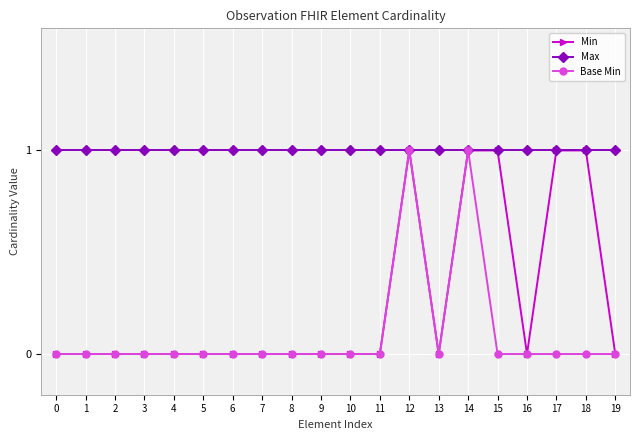

The value of Base Min at 13 is 1. True or false?

False